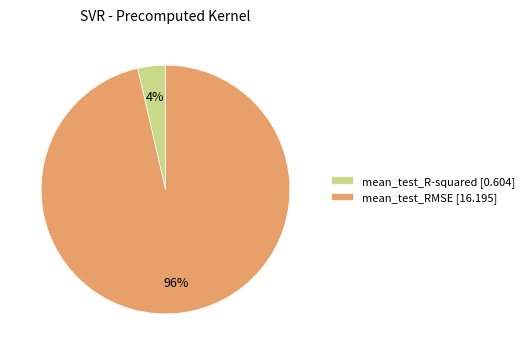

True or false: mean_test_R-squared accounts for 4% of the total.

True